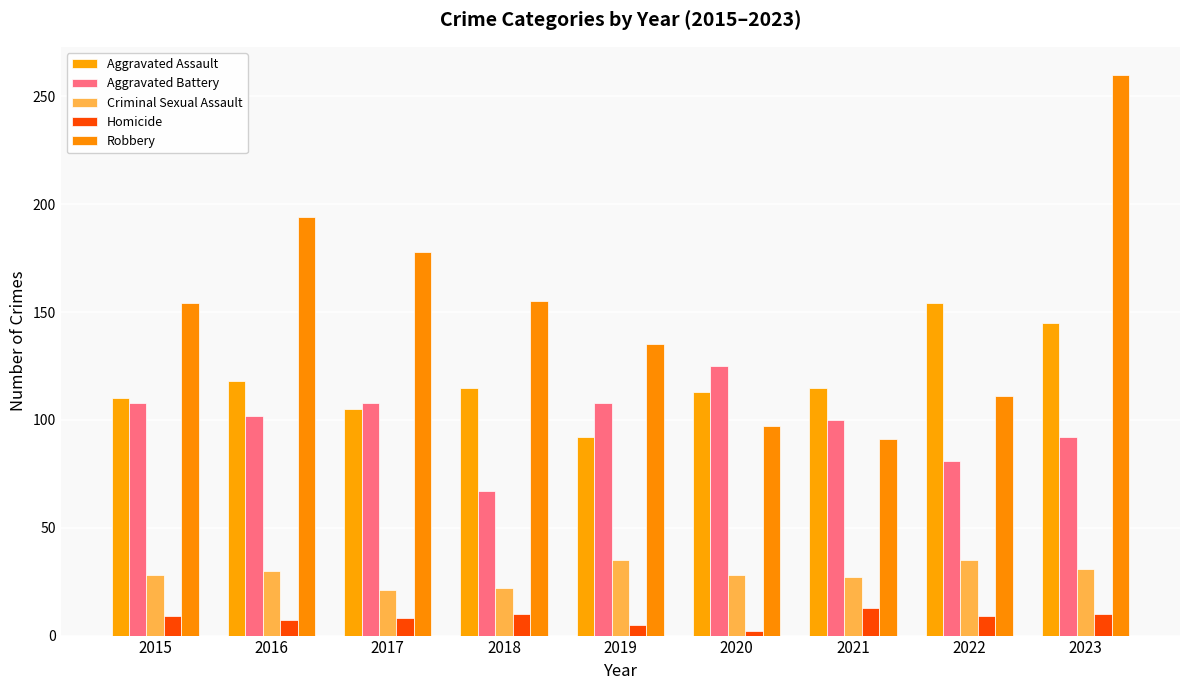

What is the value of the Aggravated Assault bar at the 8th from the left?

154